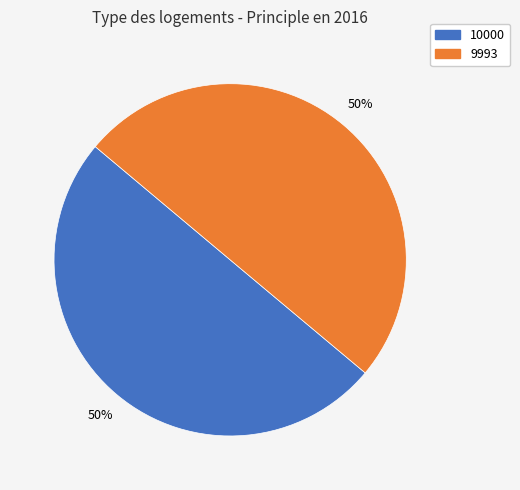

Is it true that 10000 is 60% of the pie?

False